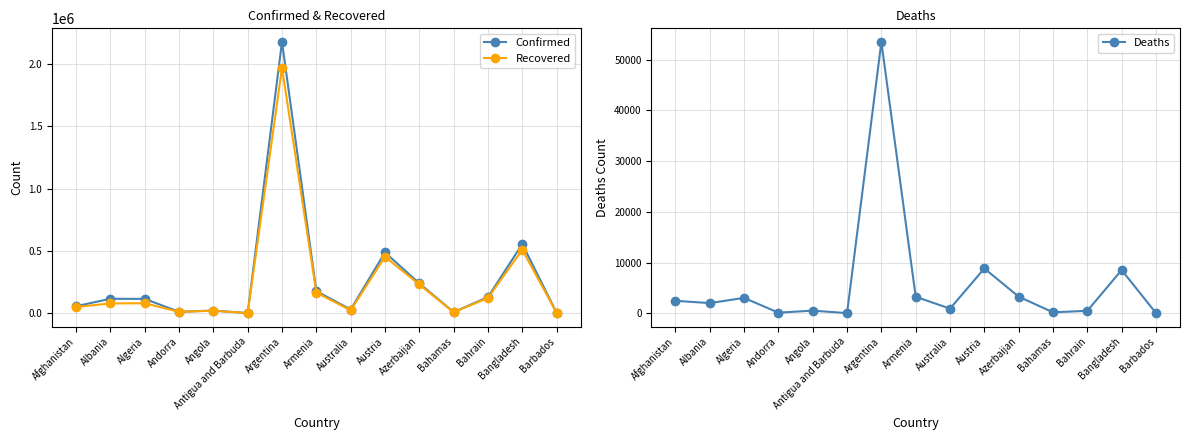

What is the label of the 9th point from the left?

Australia